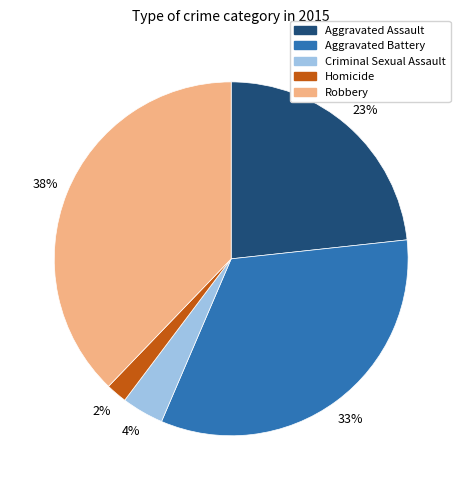

Which category has the smallest portion of the pie?

Homicide